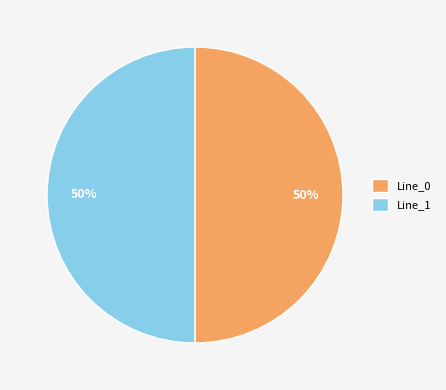

The Line_1 slice represents 64% of the pie. True or false?

False